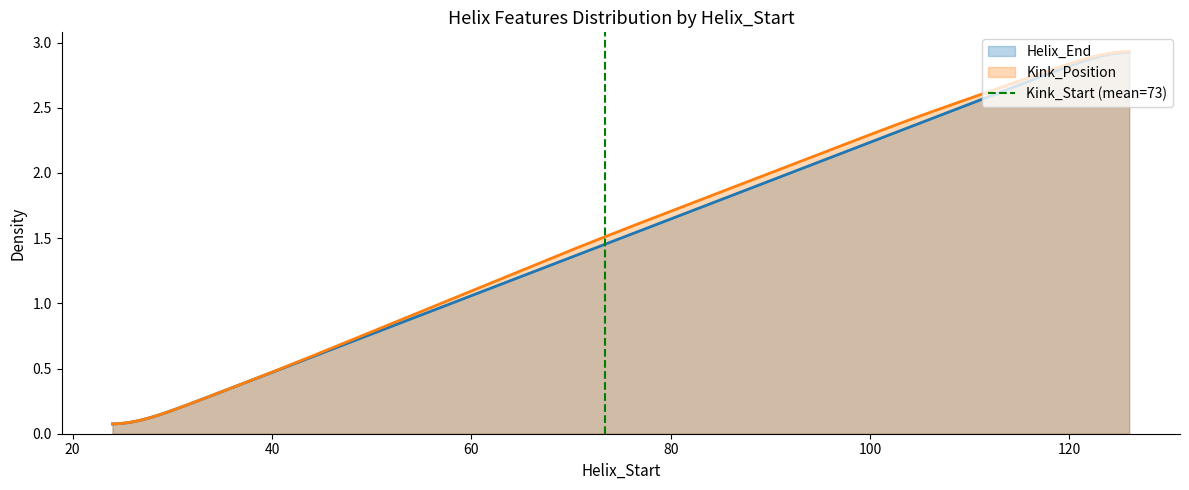

The value at 0 is 0. True or false?

False